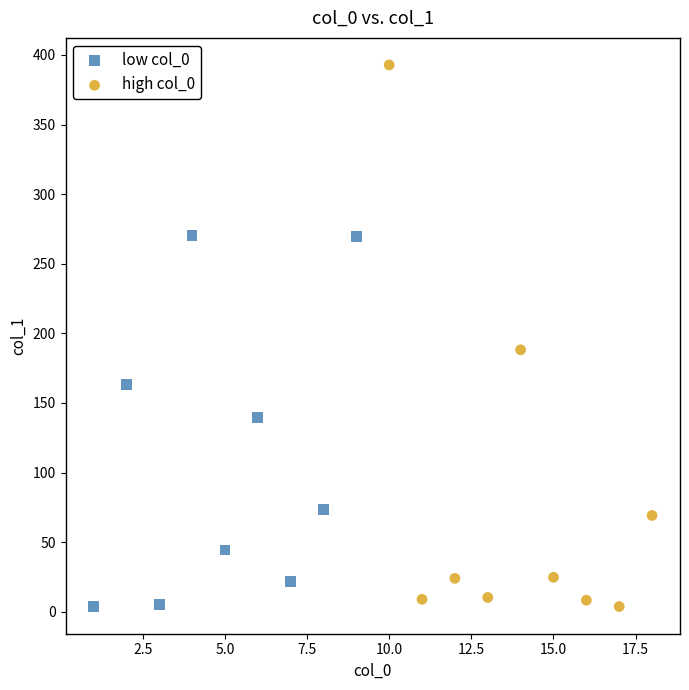

Which series has the widest spread of Y values?

high col_0